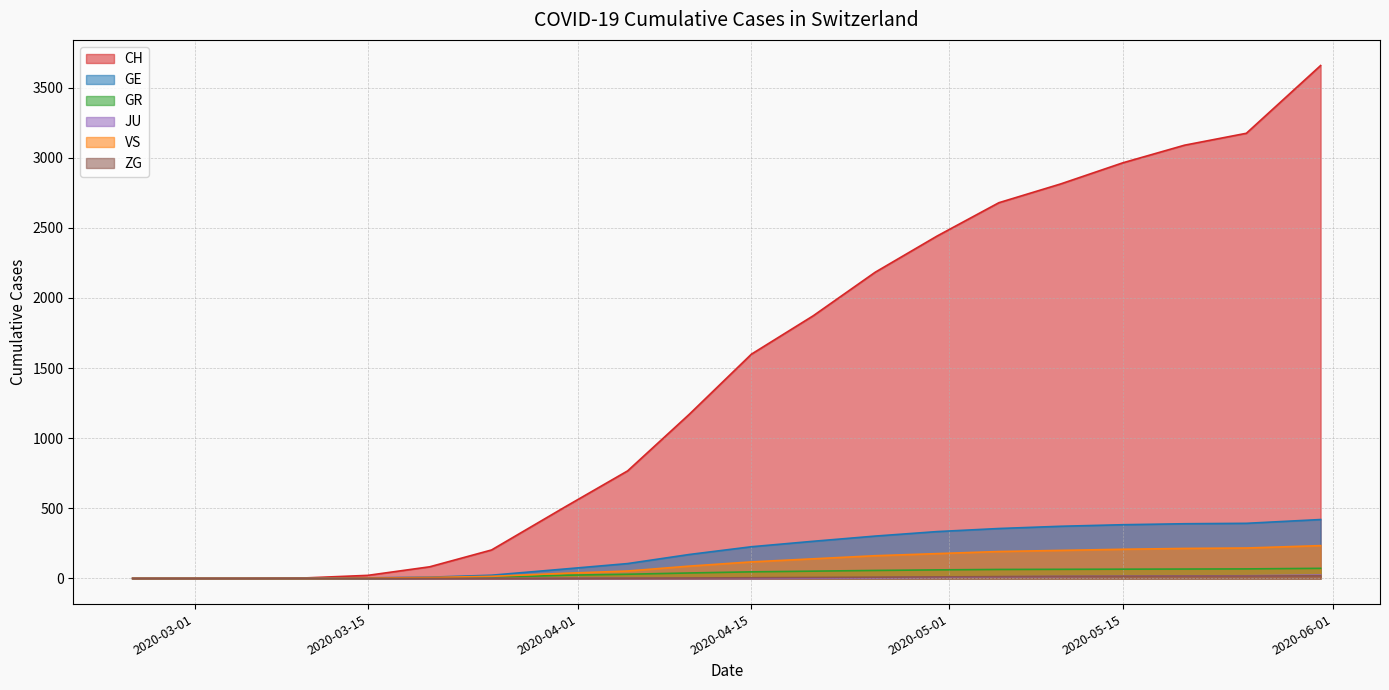

How many lines are shown in the chart?

6